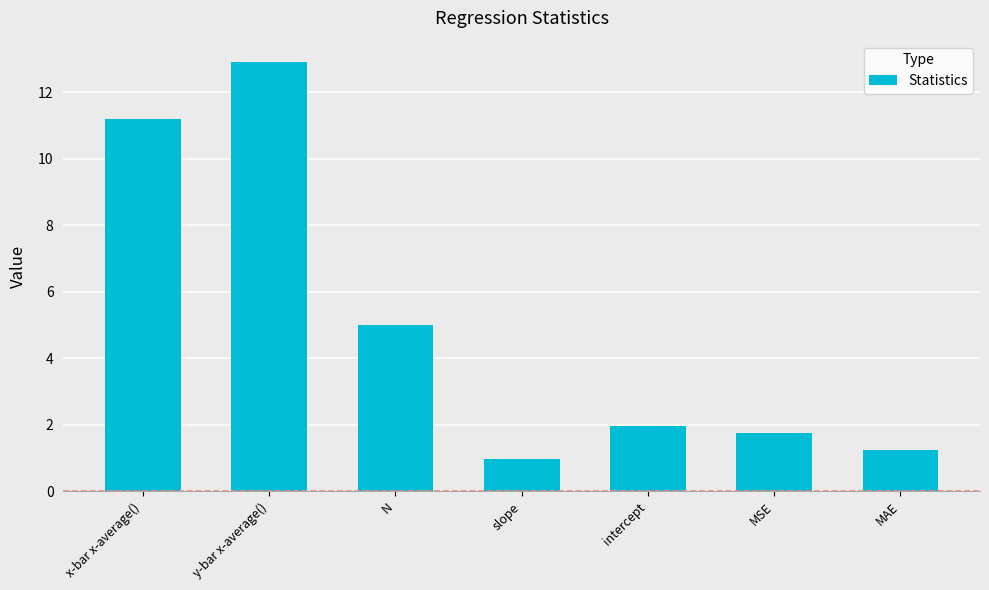

What is the ratio of the value at MAE to the value at N?

0.3